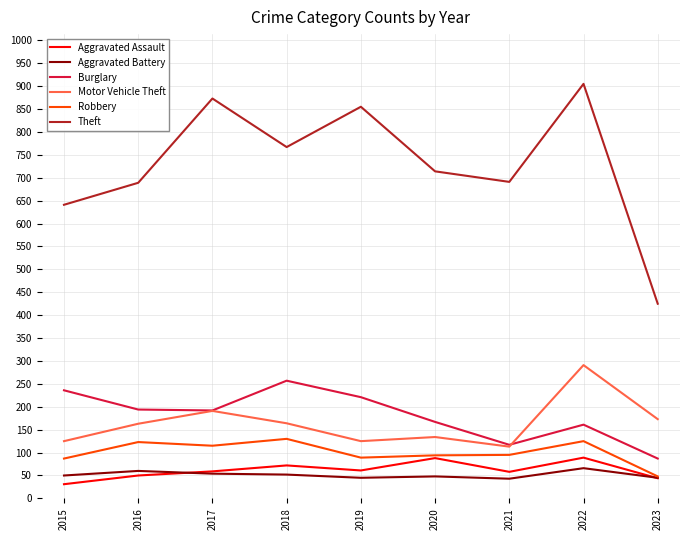

Which category has the lowest value across all series?

2015